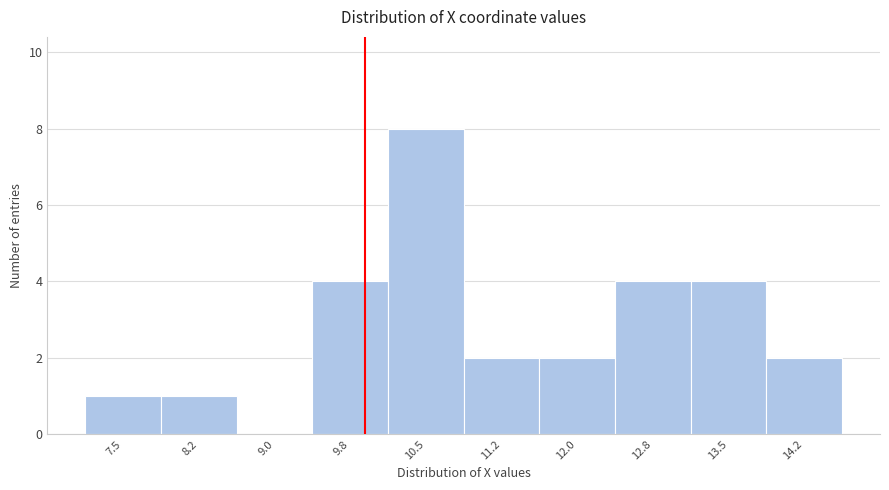

Reading right to left, extract all data points from this chart.

14.2=2	13.5=4	12.8=4	12.0=2	11.2=2	10.5=8	9.8=4	9.0=0	8.2=1	7.5=1